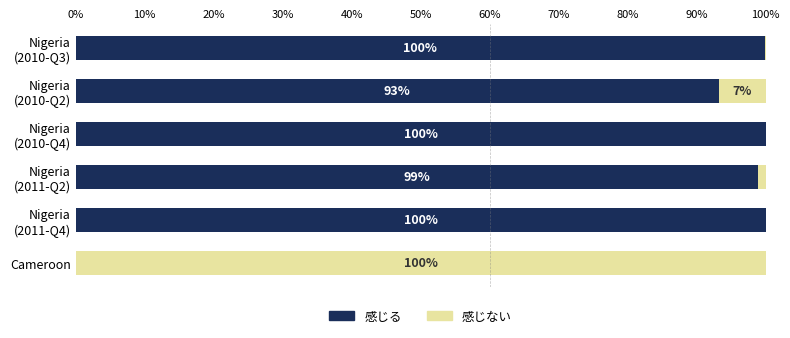

What is the total value across all series at Cameroon?

100.0